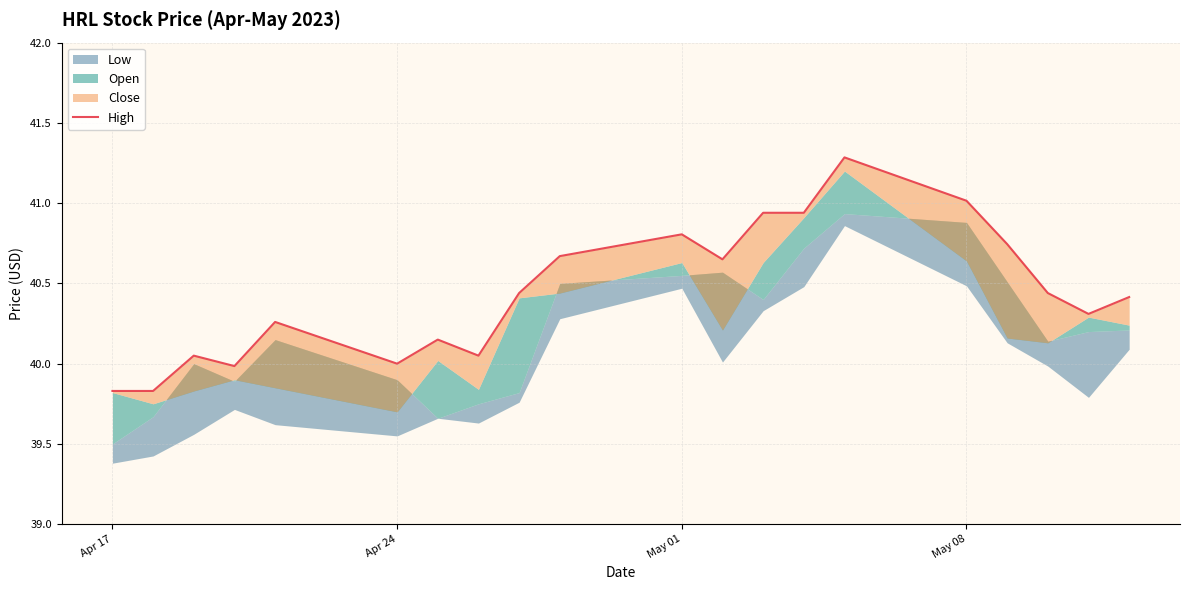

Does the chart have visible grid lines?

Yes